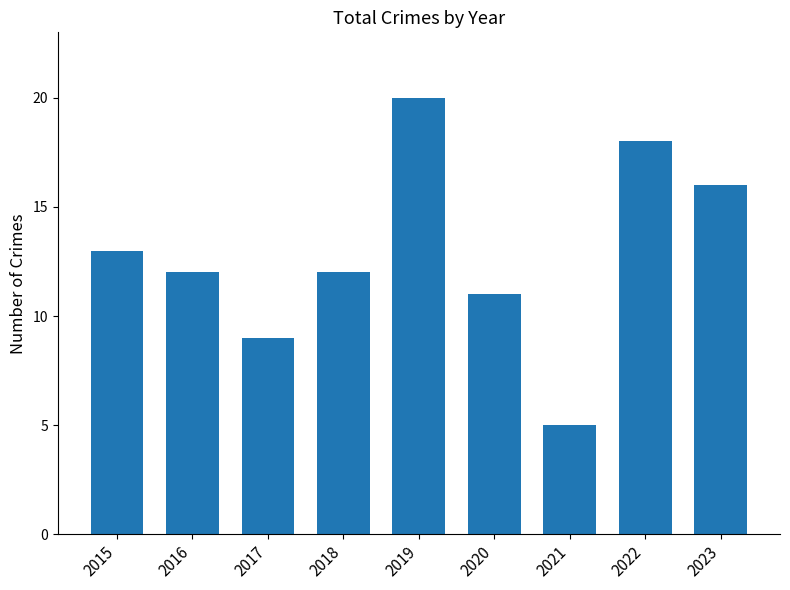

True or false: the data shows 7 at 2019.

False